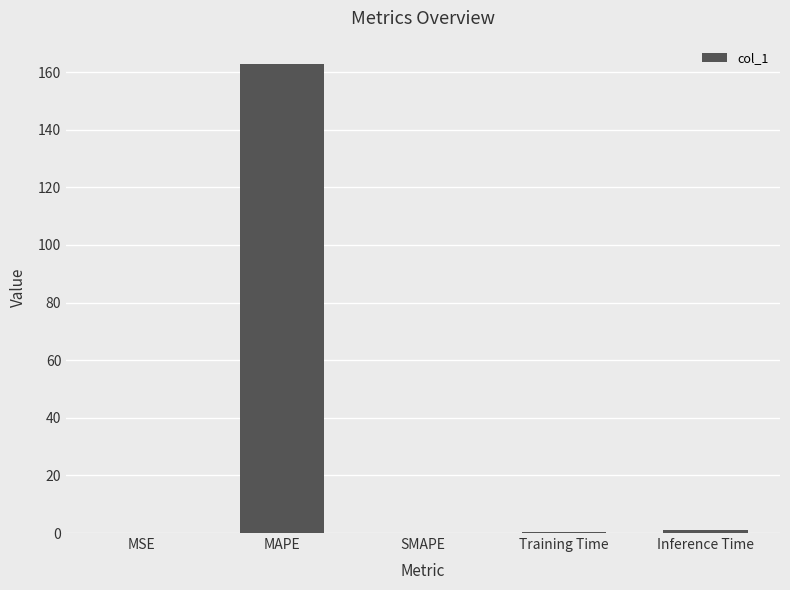

True or false: the data shows 0.2 at Training Time.

True